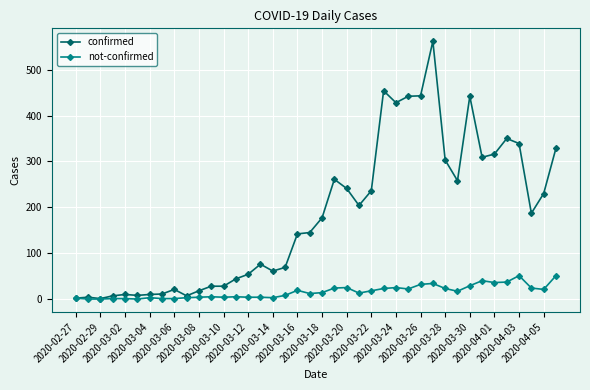

What is the maximum value for not-confirmed?

51